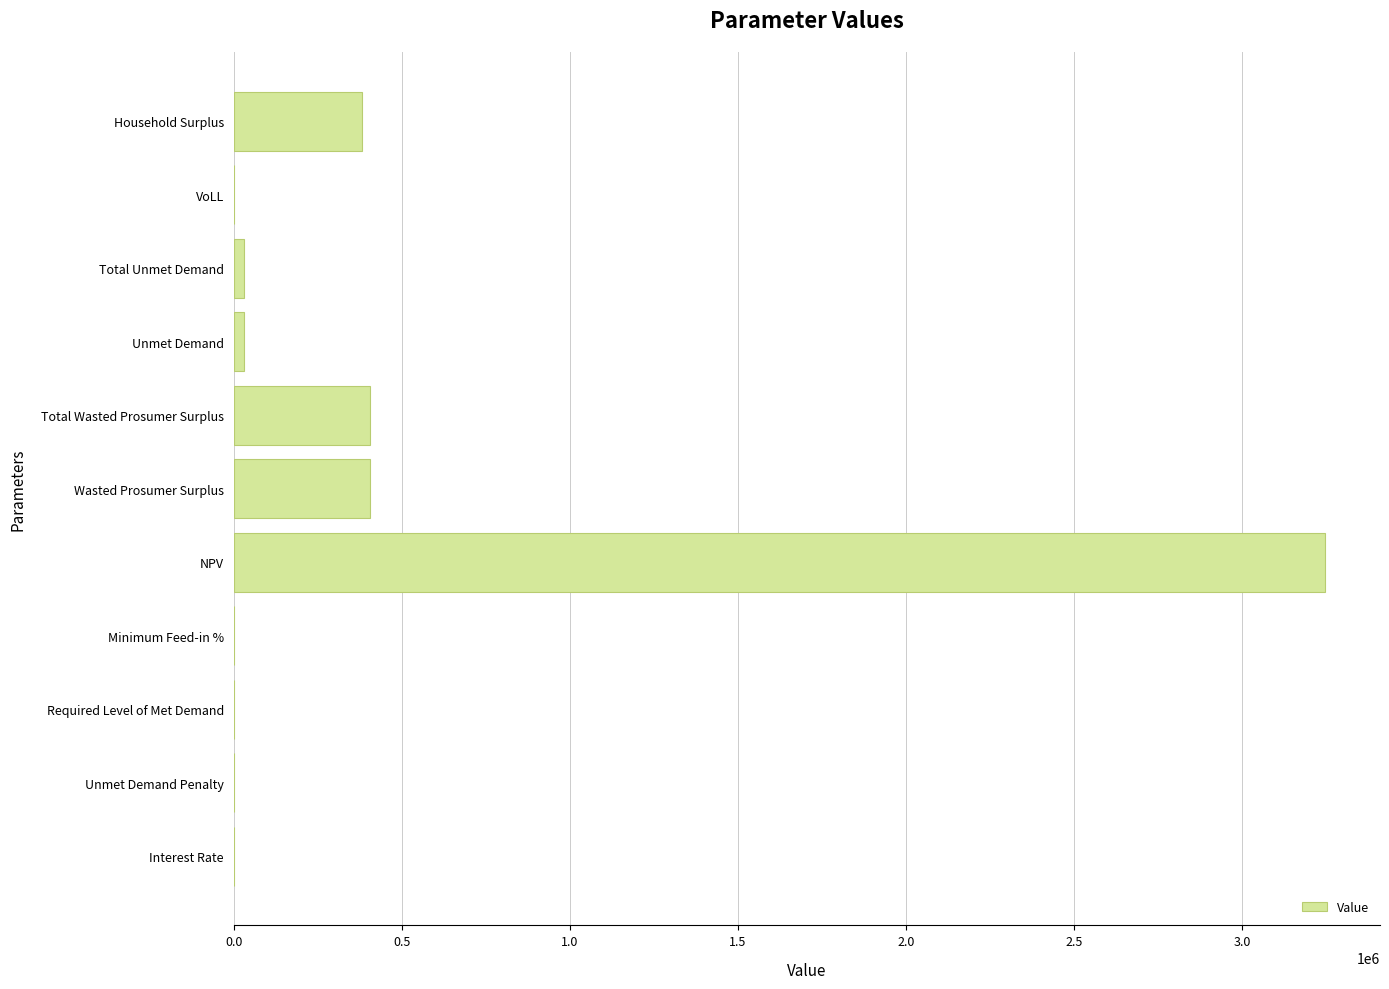

Which category has the highest value across all series?

NPV